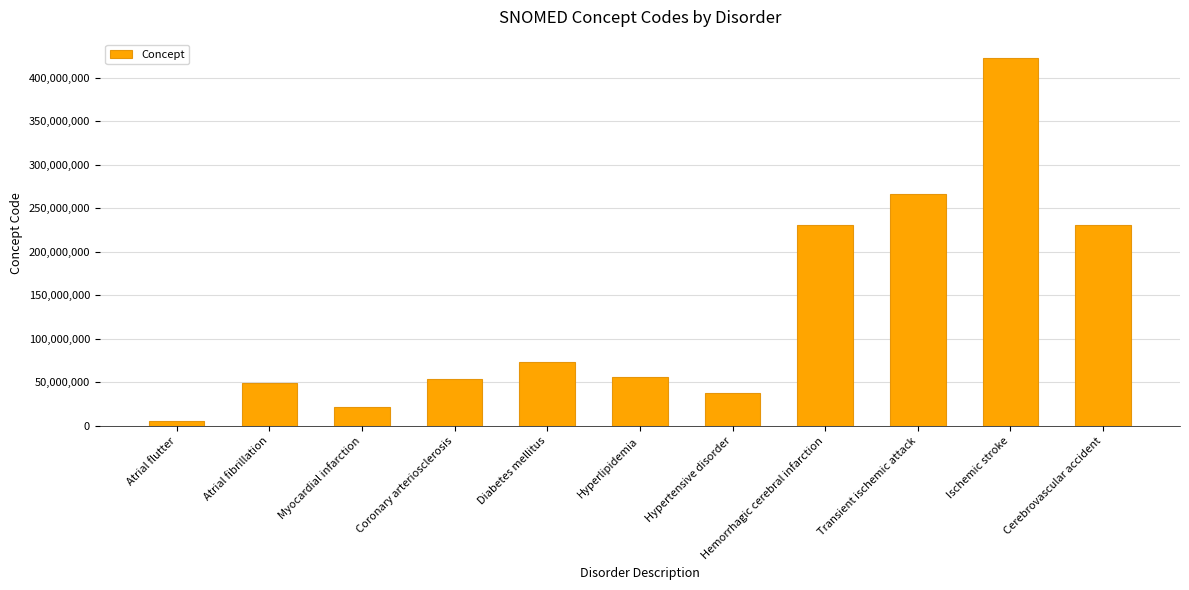

Which label corresponds to the smallest value in the chart?

Atrial flutter